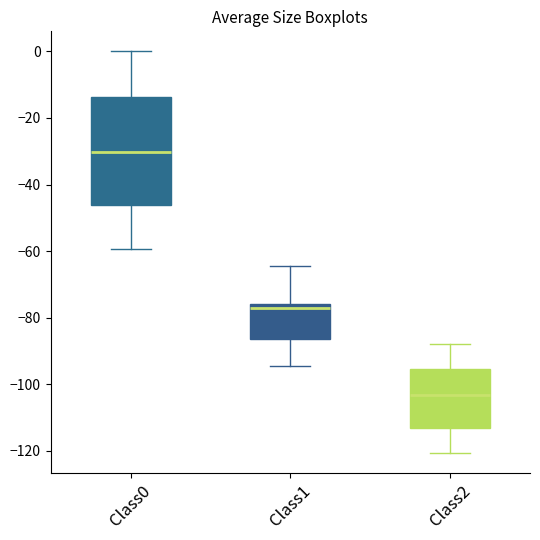

Reading left to right, transcribe this box plot: for each box, give where its median line is, the range the box spans, and where its two whiskers end, as read against the y-axis. The values are not printed on the chart, so give them approximately, as read against the axis.

Class0: median -30, box -46 to -14, whiskers -60 to 0
Class1: median -78, box -86 to -76, whiskers -94 to -64
Class2: median -104, box -114 to -96, whiskers -120 to -88